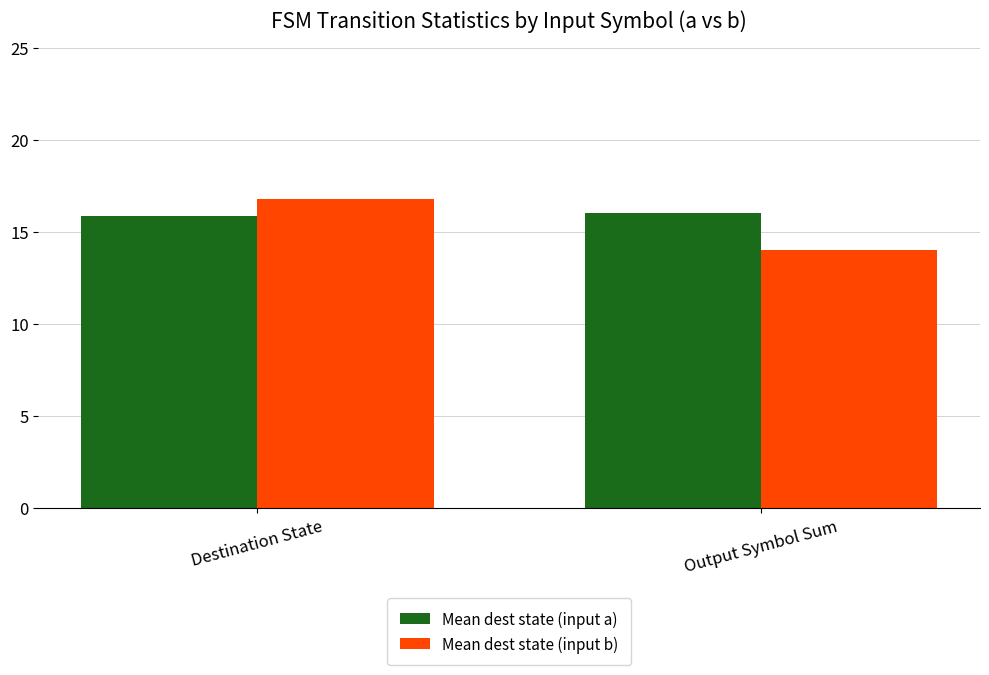

List the series in order of their overall mean, highest first.

Mean dest state (input a), Mean dest state (input b)